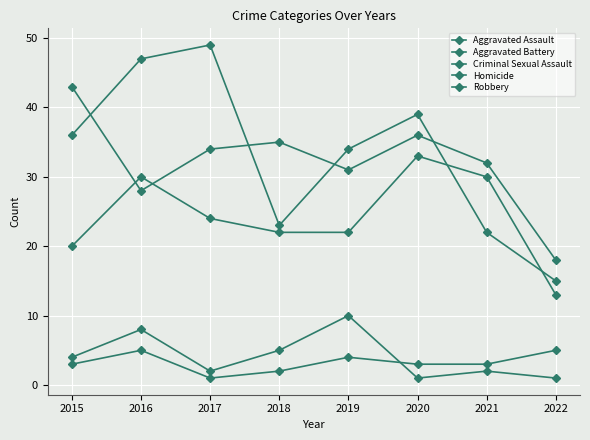

Where is the first local maximum for Robbery?

2017